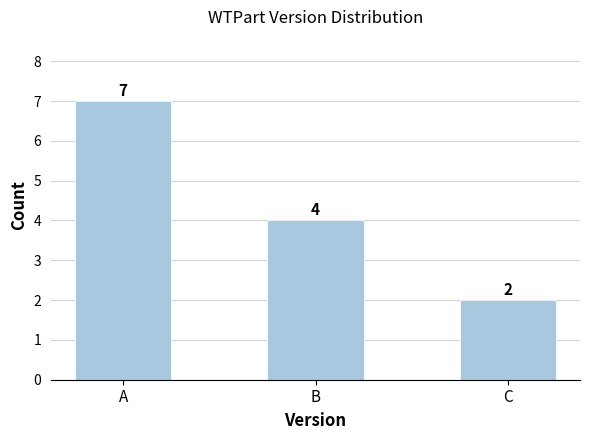

The value at B is 4. True or false?

True